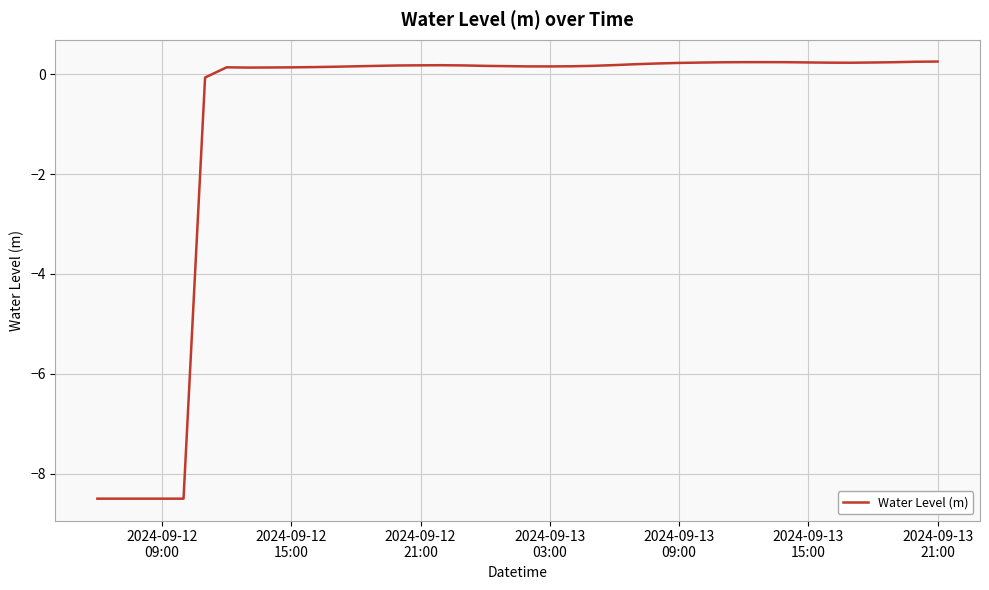

What is the difference between the maximum and minimum values?

8.8